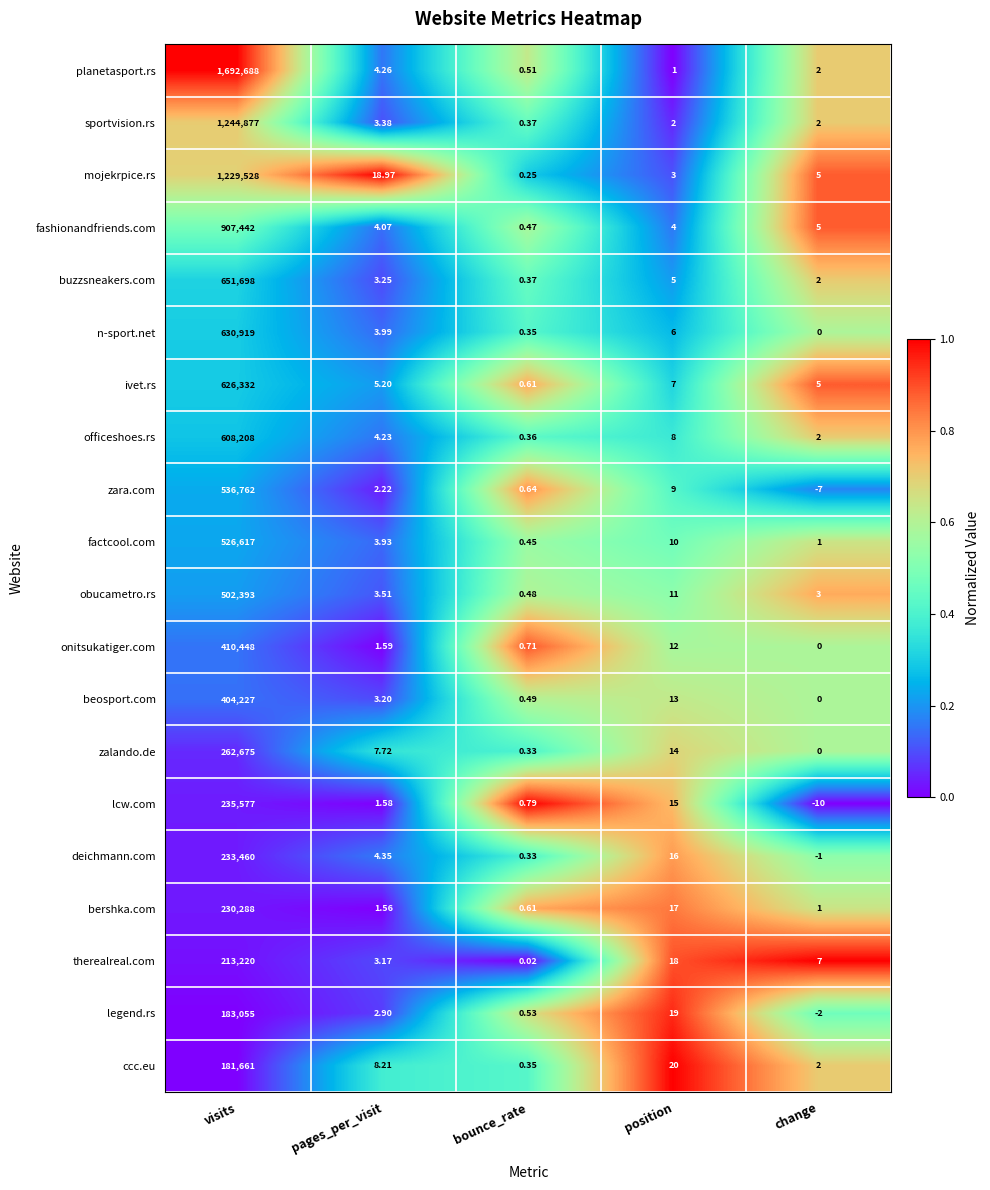

At which category does the chart reach its minimum across all series?

change